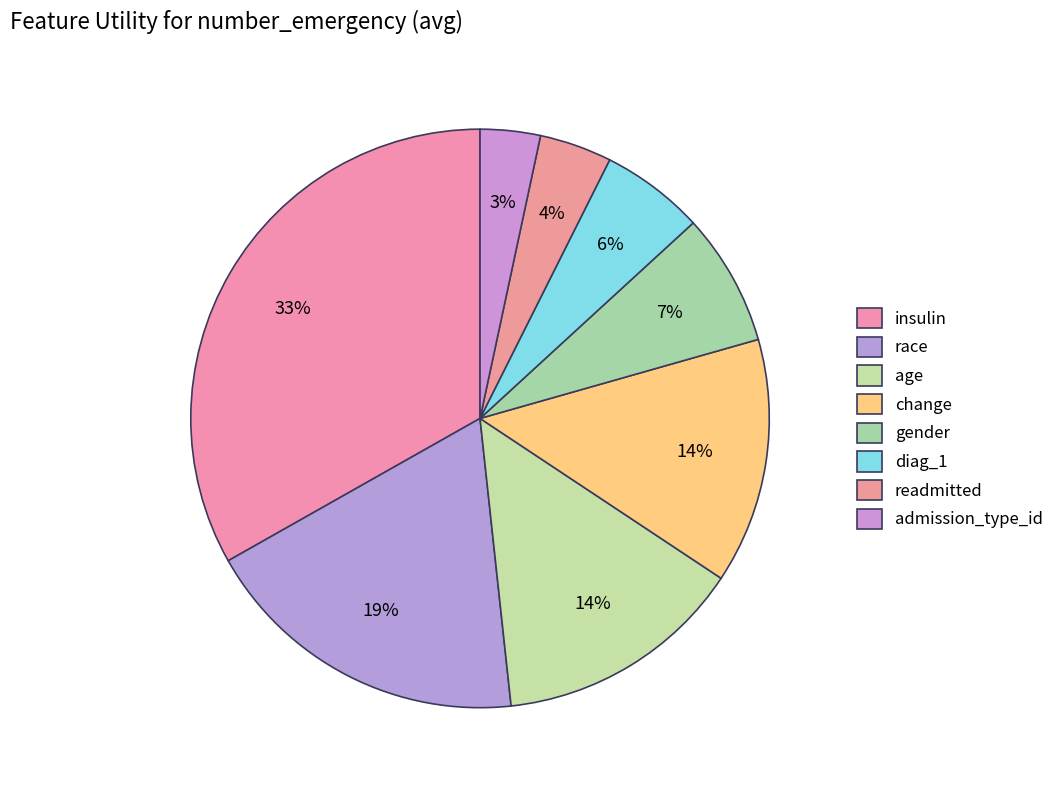

How many slices are in this pie chart?

8